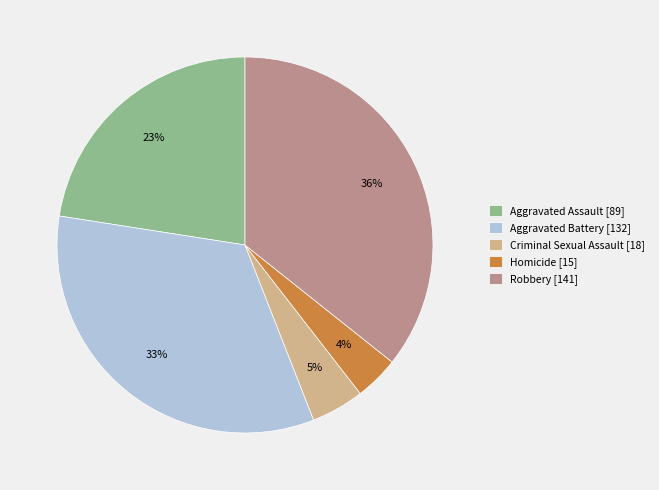

Between Homicide [15] and Aggravated Assault [89], which is larger?

Aggravated Assault [89]